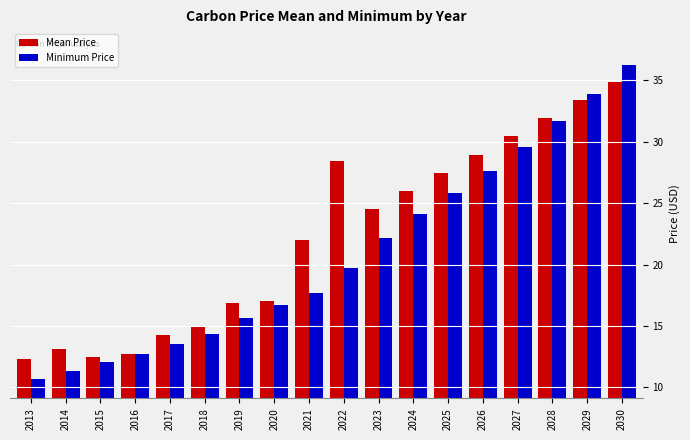

The value of Minimum Price at 2013 is 18.0. True or false?

False